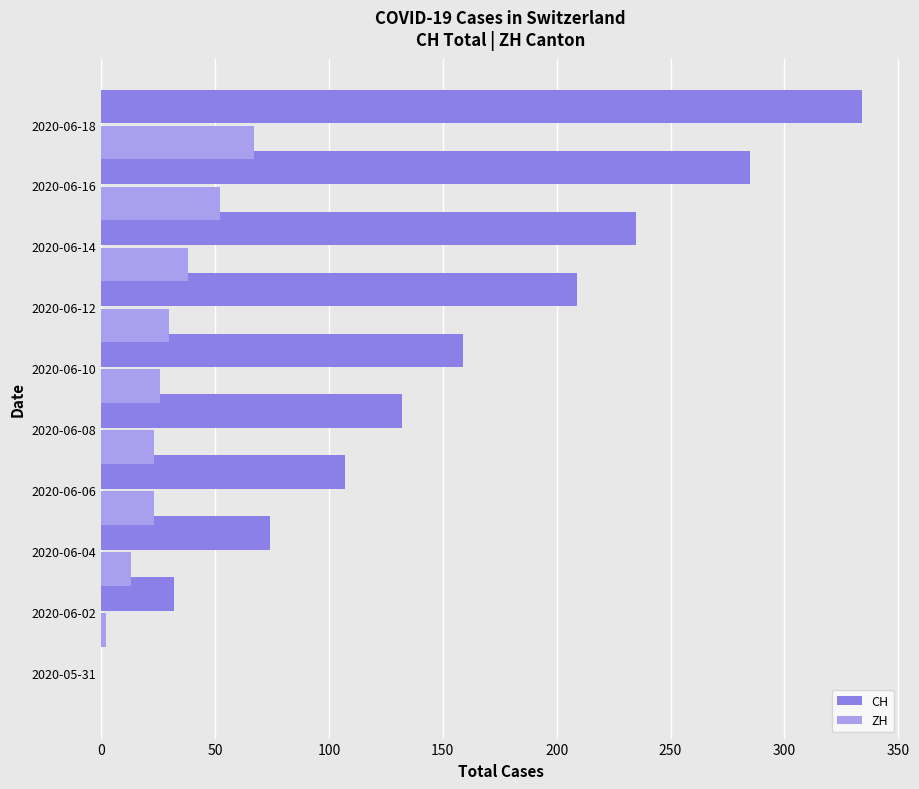

What is the sum of all ZH values?

274